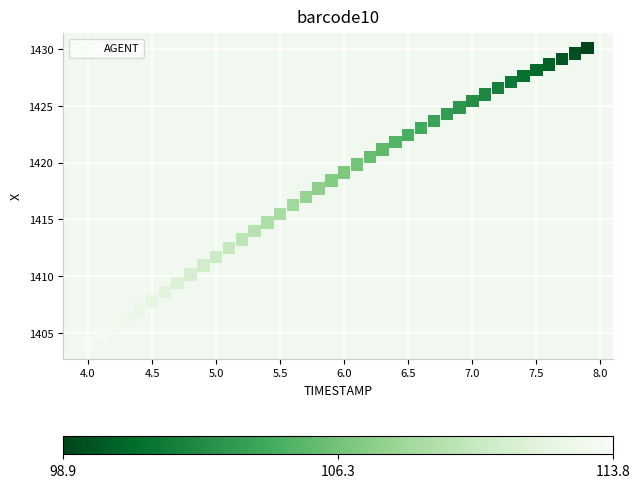

What is the range of Y values (max minus min)?

26.0